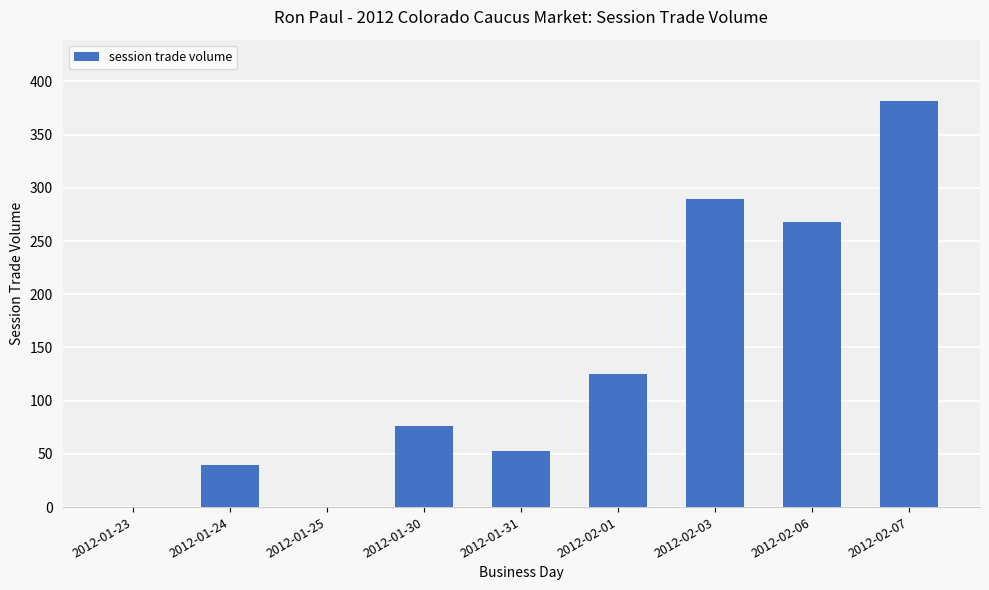

Is it true that the value at 2012-02-01 is 125?

True